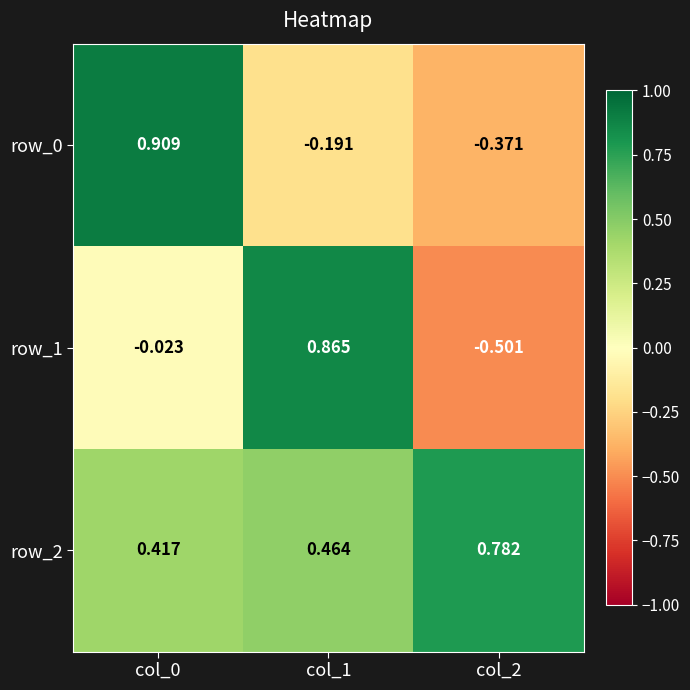

Is the value of row_1 at col_2 greater than the value of row_0 at col_2?

No